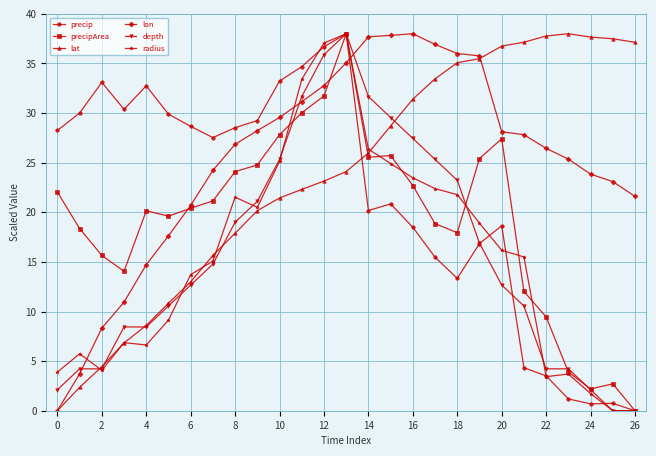

What is the value of the precip point at the 18th from the left?

15.5